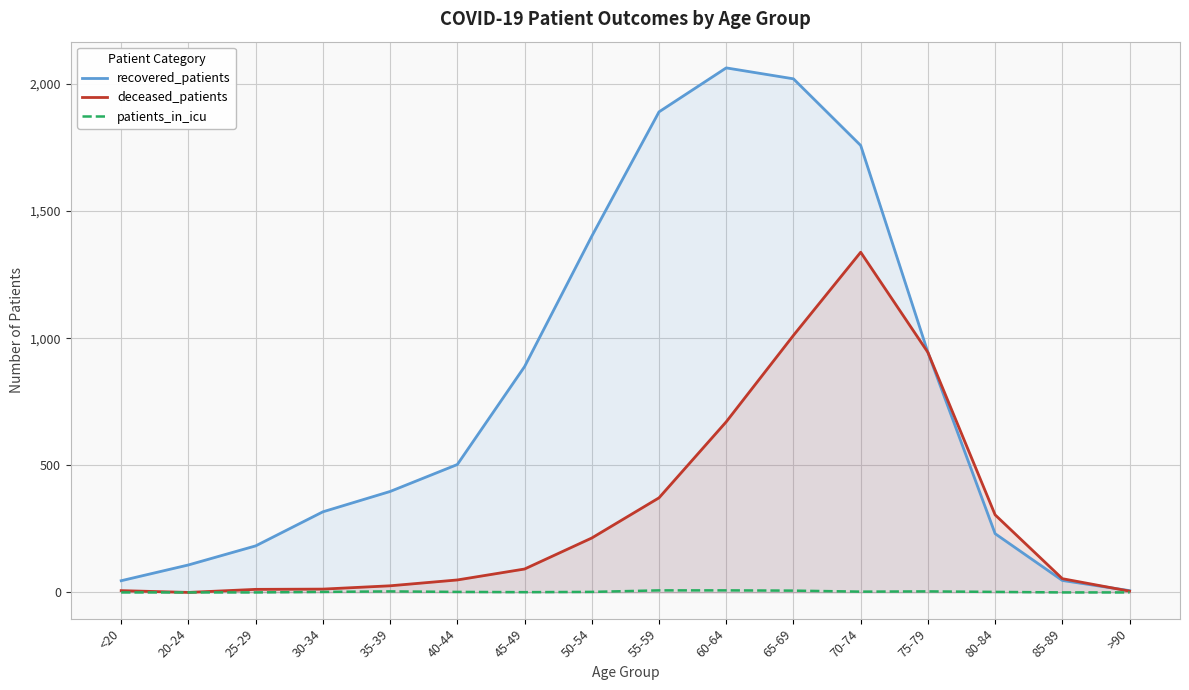

How many interior local peaks does the patients_in_icu series have?

2